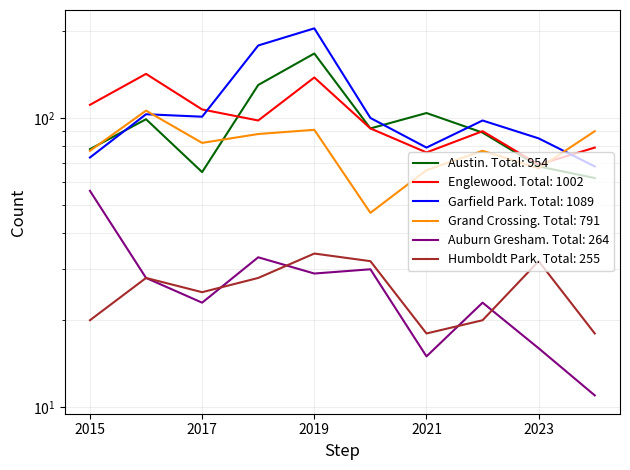

Reading right to left, extract all data points from this chart.

Austin: 2024=62	2023=68	2022=89	2021=104	2020=92	2019=167	2018=130	2017=65	2016=99	2015=78
Englewood: 2024=79	2023=69	2022=90	2021=76	2020=92	2019=138	2018=98	2017=107	2016=142	2015=111
Garfield Park: 2024=68	2023=85	2022=98	2021=79	2020=100	2019=204	2018=178	2017=101	2016=103	2015=73
Grand Crossing: 2024=90	2023=67	2022=77	2021=66	2020=47	2019=91	2018=88	2017=82	2016=106	2015=77
Auburn Gresham: 2024=11	2023=16	2022=23	2021=15	2020=30	2019=29	2018=33	2017=23	2016=28	2015=56
Humboldt Park: 2024=18	2023=32	2022=20	2021=18	2020=32	2019=34	2018=28	2017=25	2016=28	2015=20